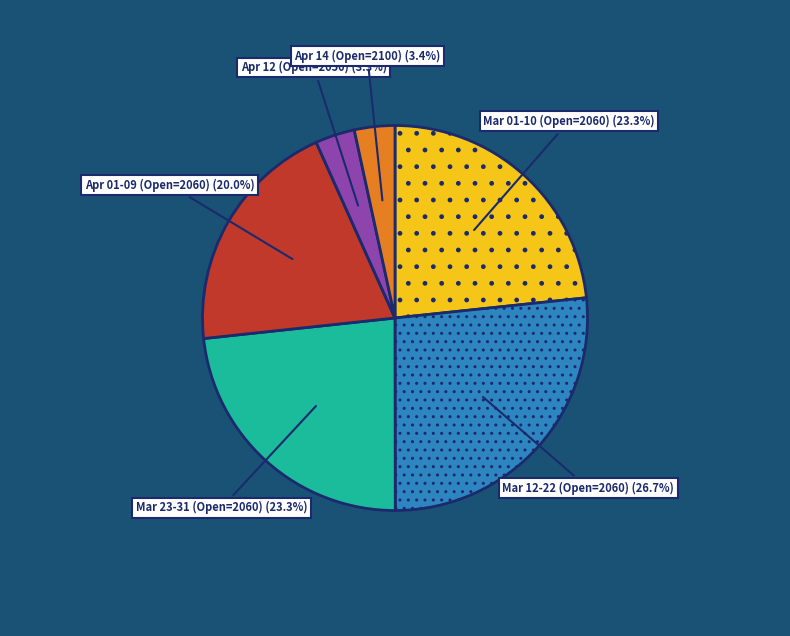

To the nearest percent, what is the average slice percentage?

17%